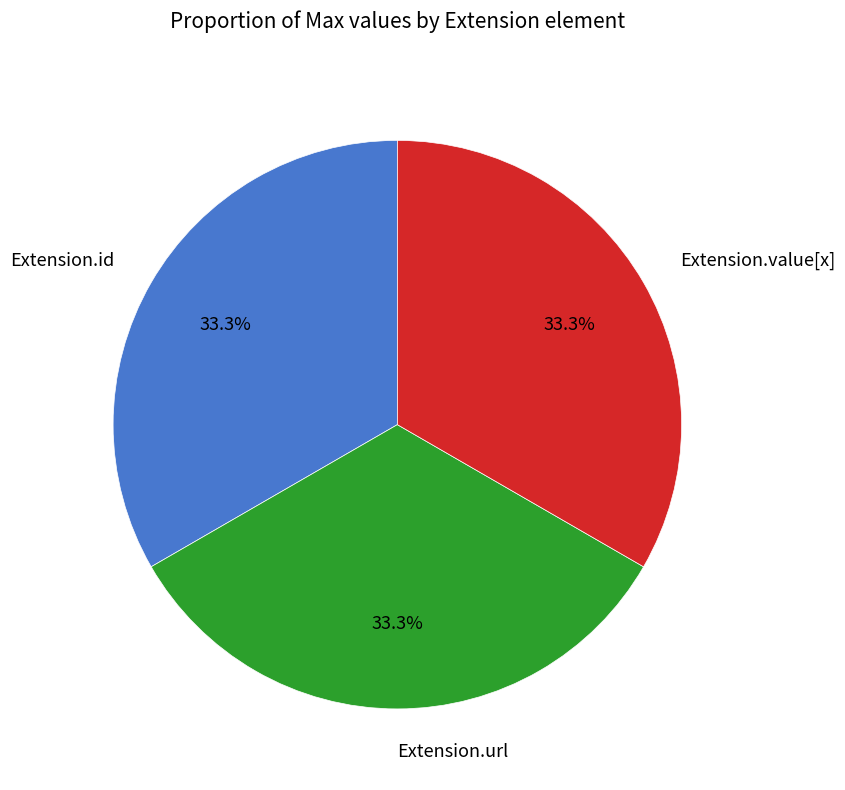

Is there any slice that represents more than half of the pie?

No